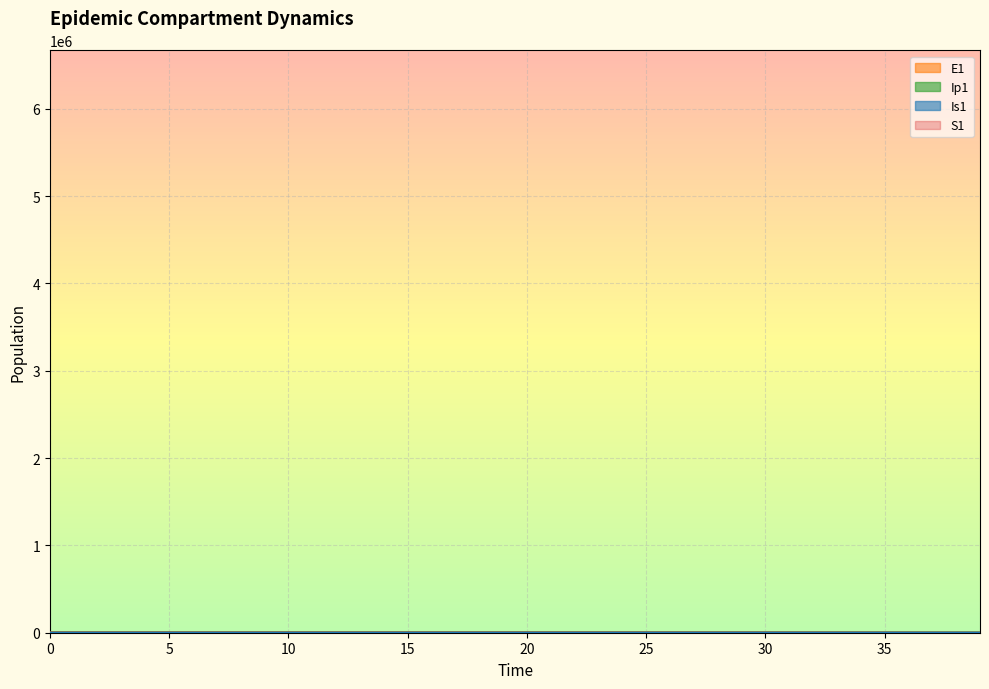

What is the greatest value displayed?

4534.8